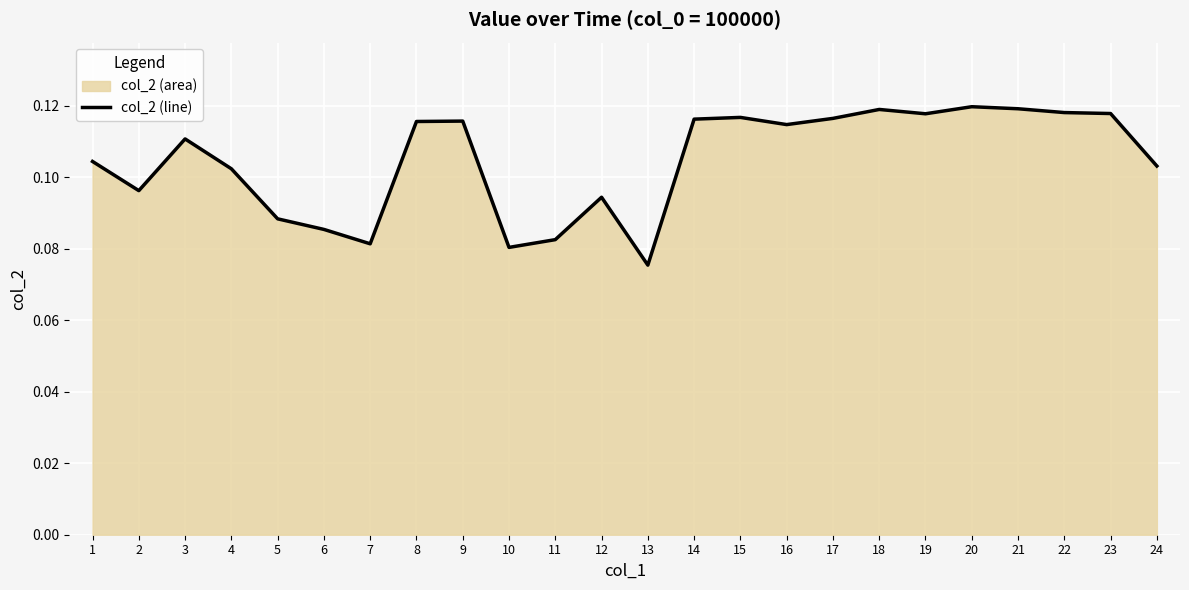

Reading left to right, what are all the values shown in this chart?

1=0.1	2=0.1	3=0.1	4=0.1	5=0.1	6=0.1	7=0.1	8=0.1	9=0.1	10=0.1	11=0.1	12=0.1	13=0.1	14=0.1	15=0.1	16=0.1	17=0.1	18=0.1	19=0.1	20=0.1	21=0.1	22=0.1	23=0.1	24=0.1